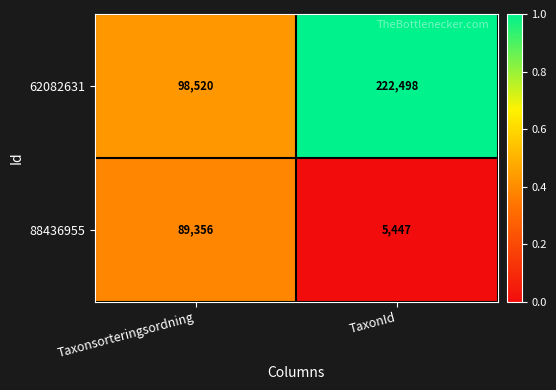

At which category does the chart reach its peak across all series?

TaxonId